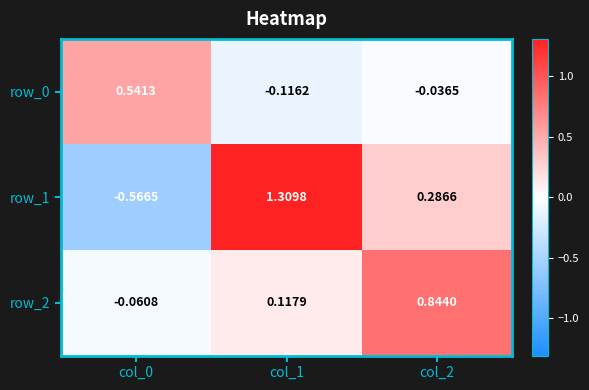

At which label does row_0 reach its minimum?

col_1